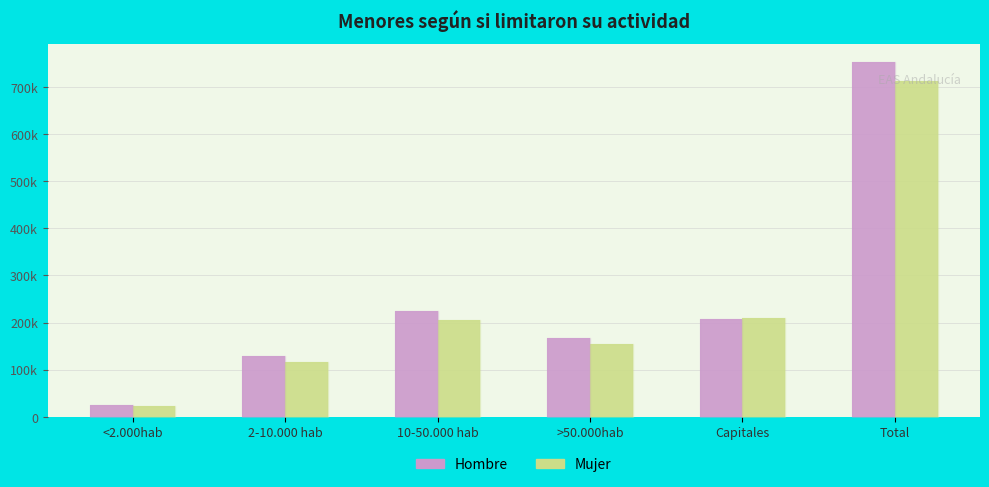

What are all the series names shown in the legend?

Hombre, Mujer